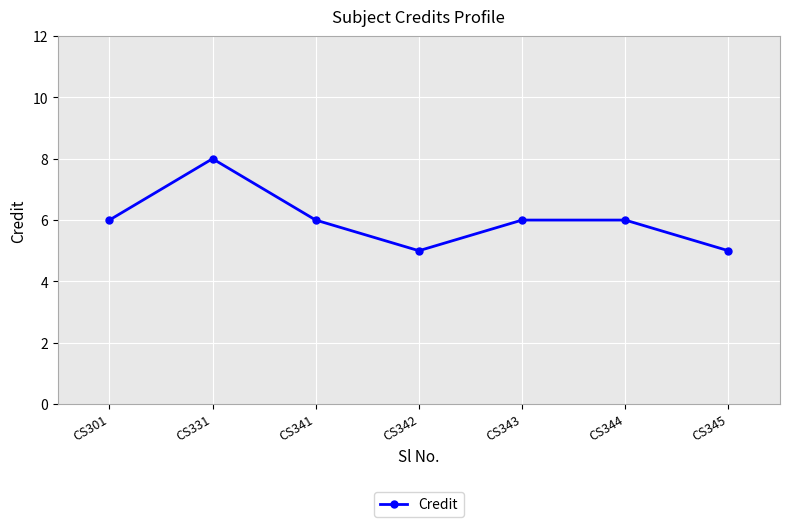

The value at CS331 is 14. True or false?

False